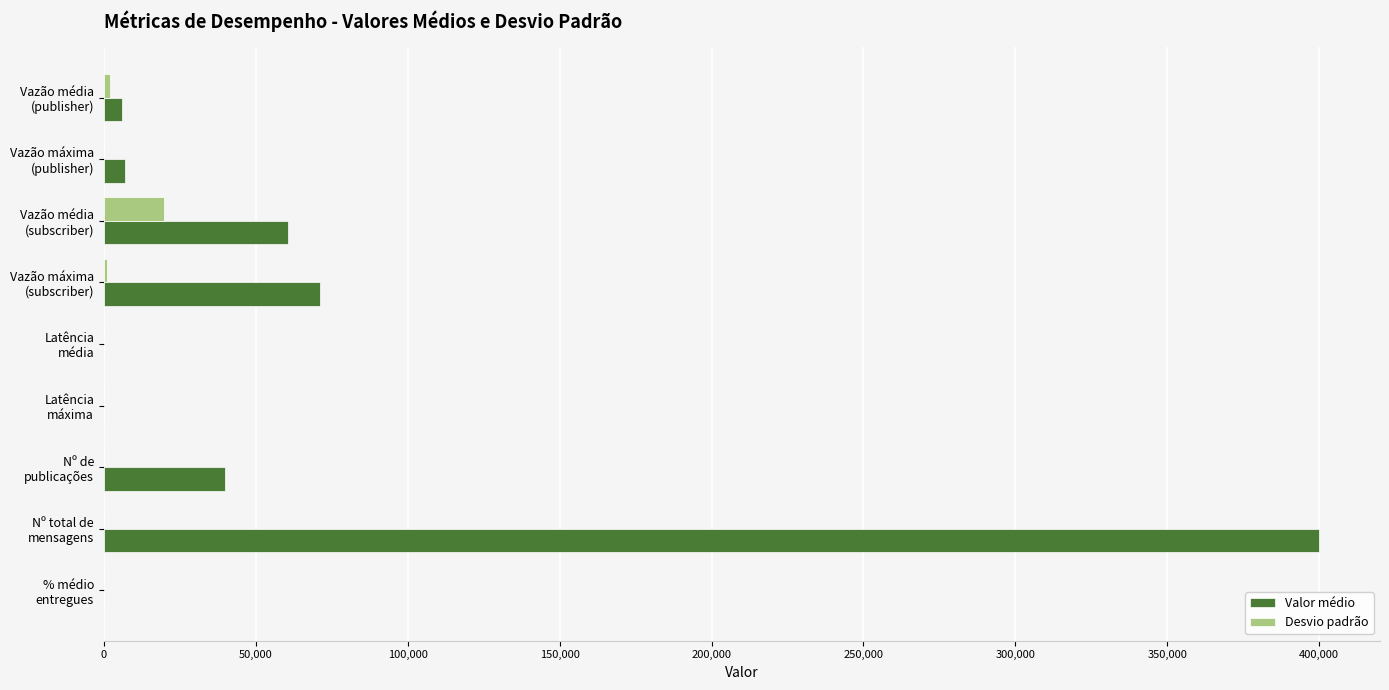

What is the maximum value shown in the chart?

400000.0